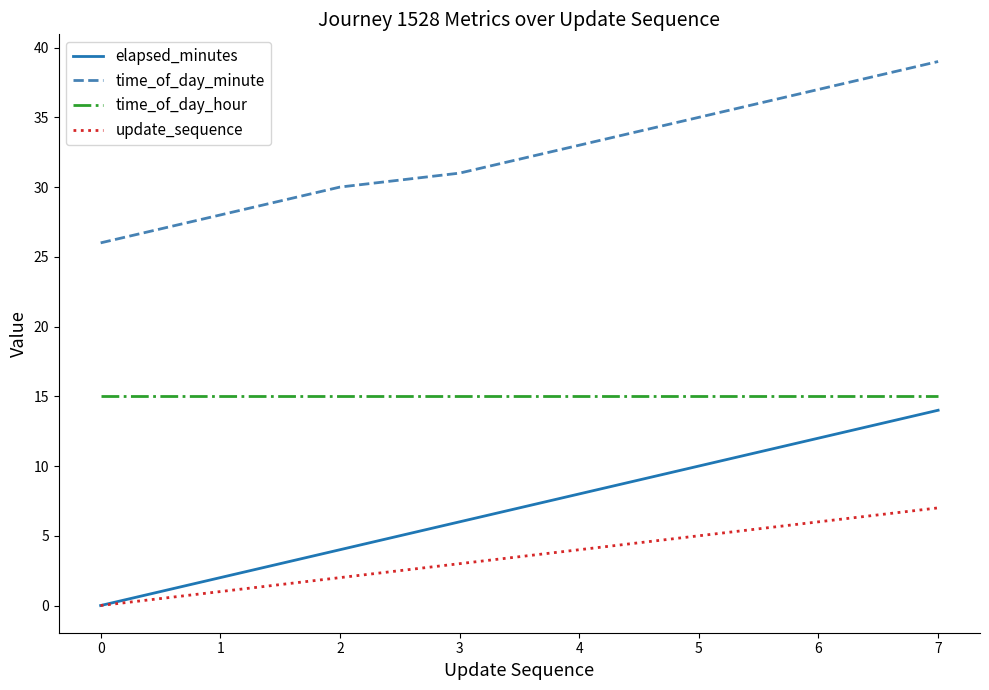

True or false: time_of_day_hour and elapsed_minutes intersect in this chart.

False